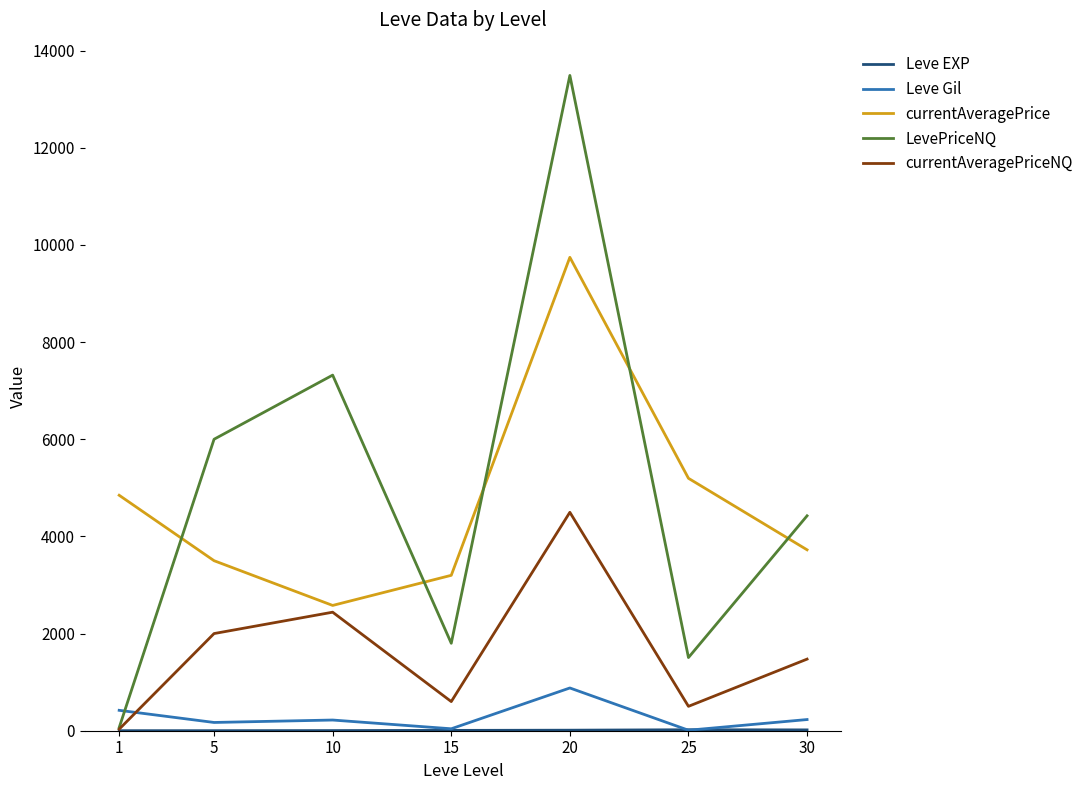

After their last crossing, which series has the higher values: currentAveragePriceNQ or Leve Gil?

currentAveragePriceNQ